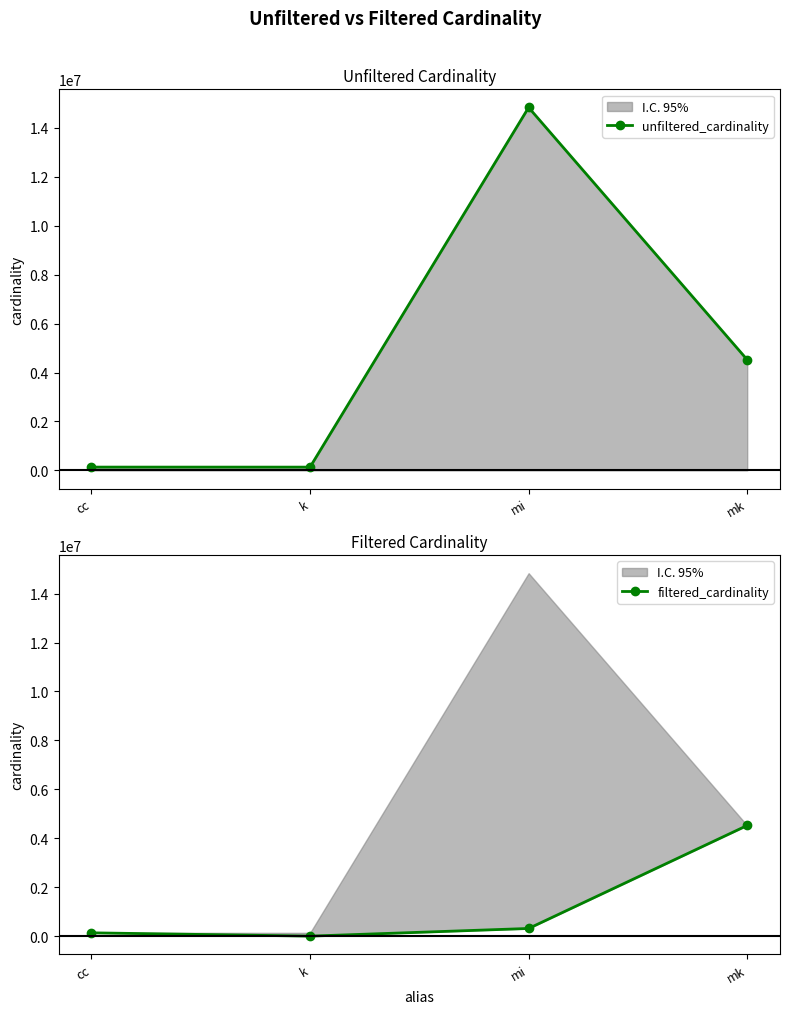

What is the difference between the maximum and second lowest values in the filtered_cardinality series?

4388844